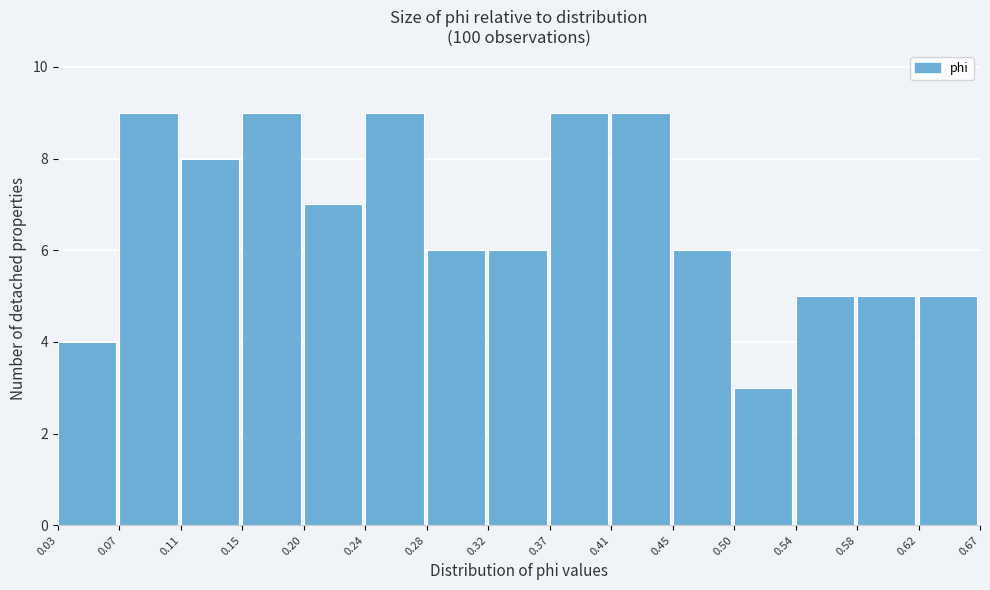

Reading left to right, list every bar in this chart as the range it spans on the x-axis followed by its height. The values are not printed on the chart, so give them approximately, as read against the axis.

0.03 to 0.07: 4
0.07 to 0.11: 9
0.11 to 0.15: 8
0.15 to 0.20: 9
0.20 to 0.24: 7
0.24 to 0.28: 9
0.28 to 0.32: 6
0.32 to 0.37: 6
0.37 to 0.41: 9
0.41 to 0.45: 9
0.45 to 0.50: 6
0.50 to 0.54: 3
0.54 to 0.58: 5
0.58 to 0.62: 5
0.62 to 0.67: 5